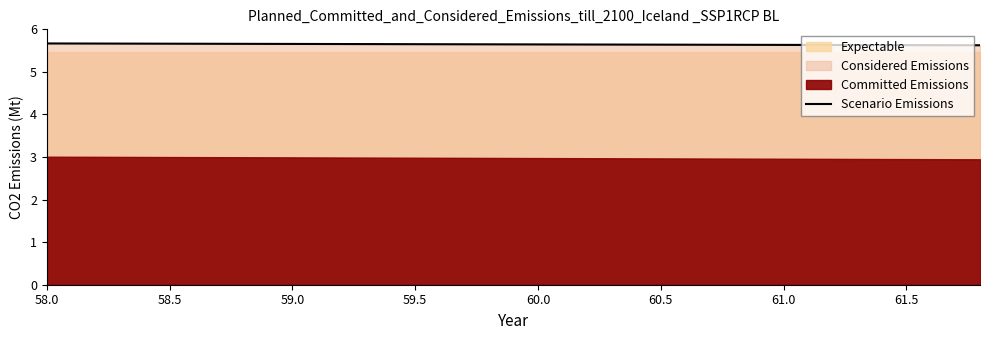

What is the sum of all values?

112.9